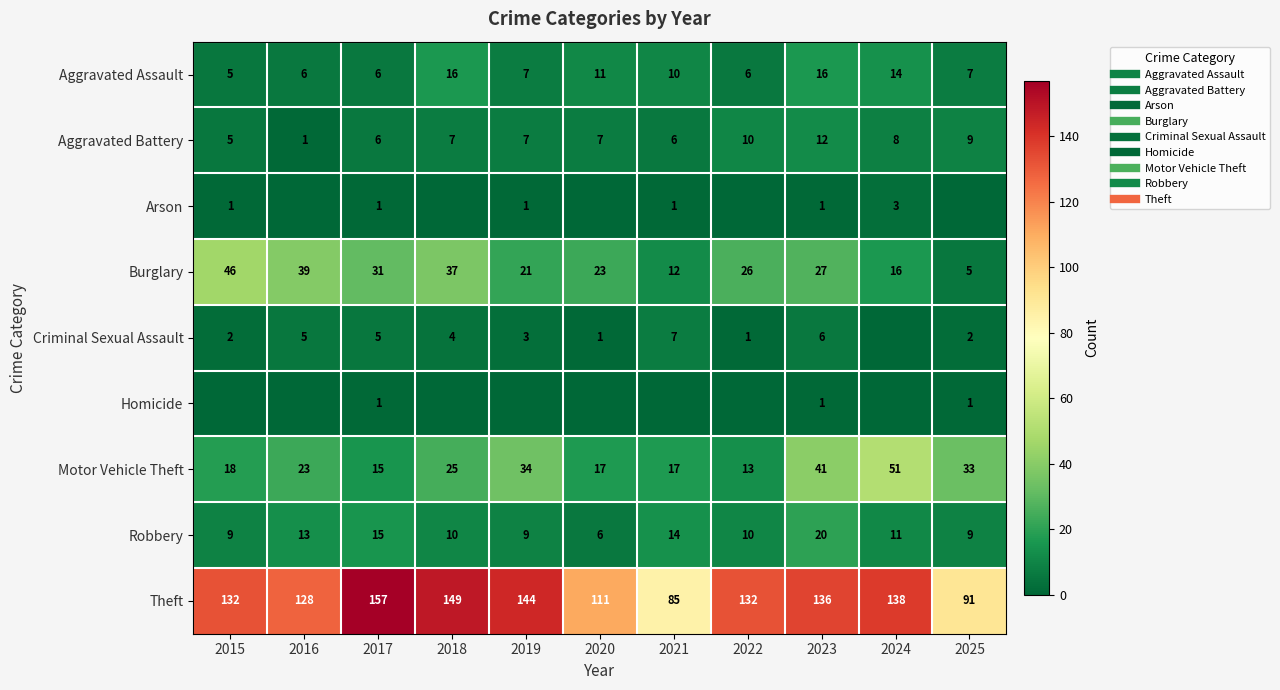

What is the average value of the Theft series?

128